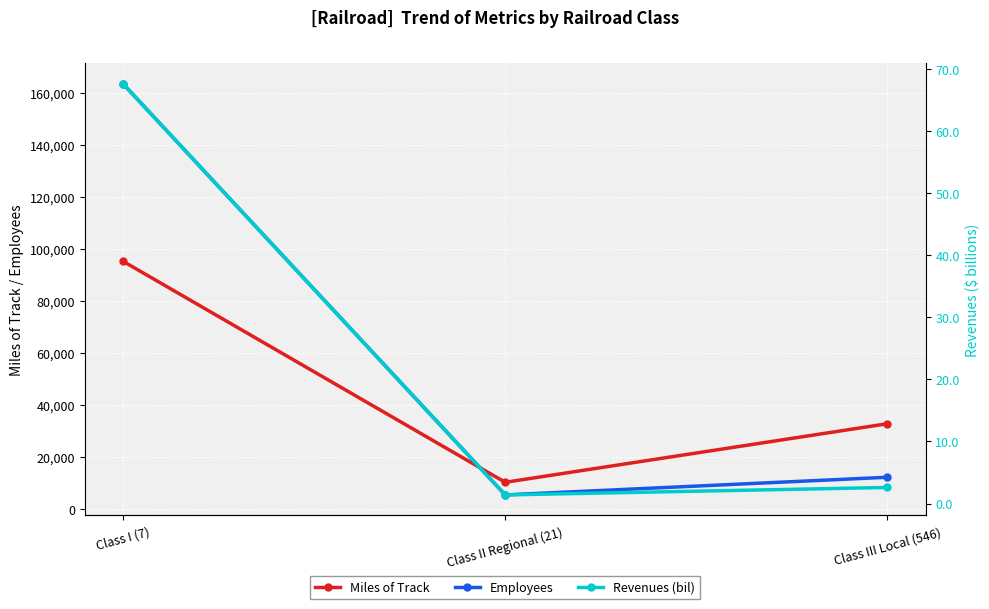

Rank the series at Class I (7) from highest to lowest value.

Employees, Miles of Track, Revenues (bil)